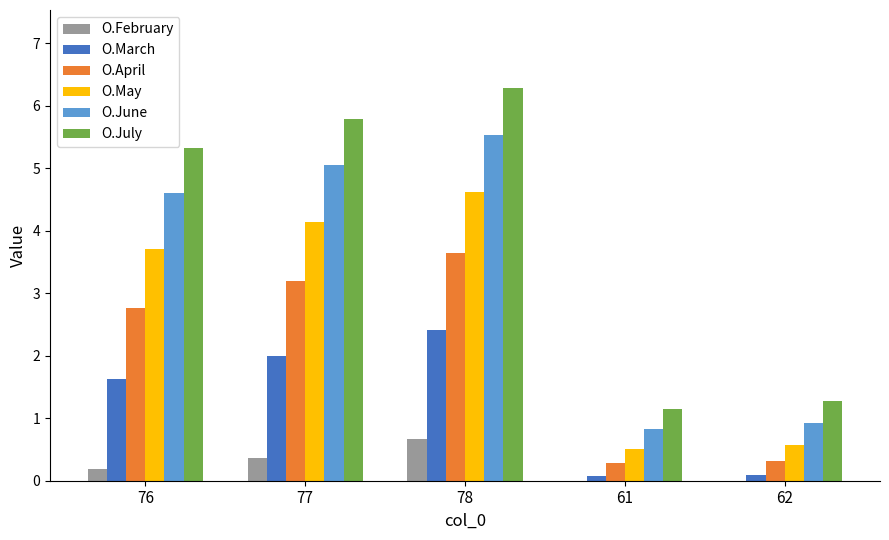

What is the maximum value for O.February?

0.7